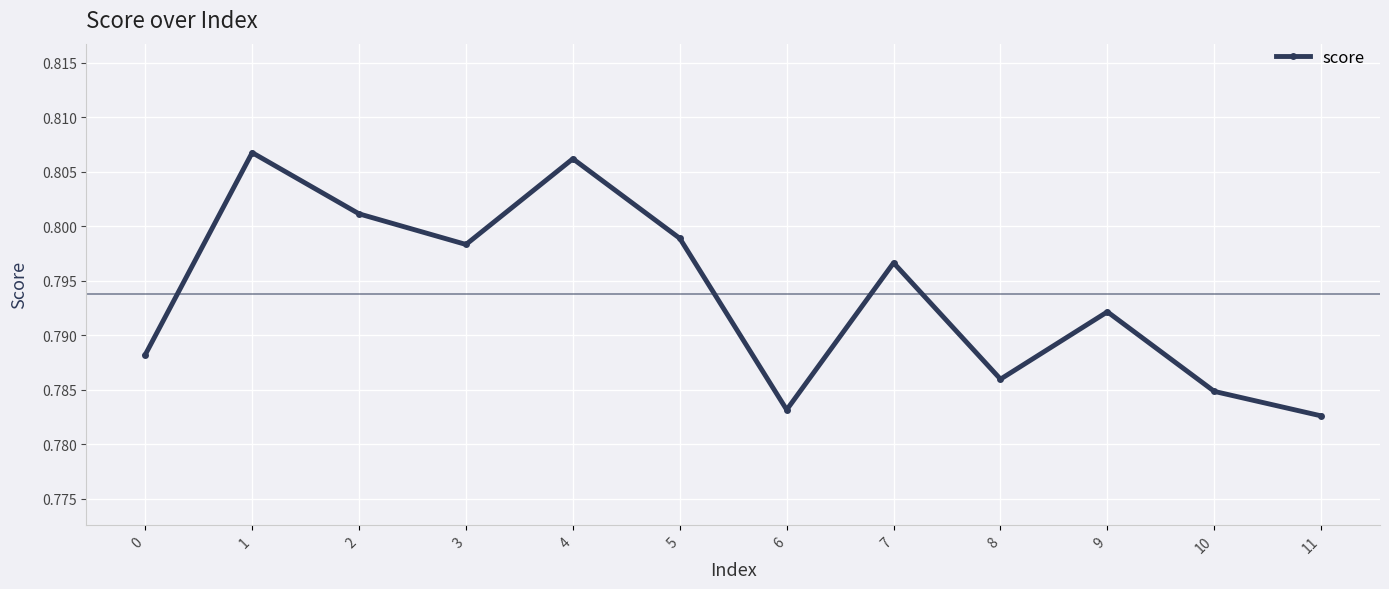

How many series are shown in this chart?

1